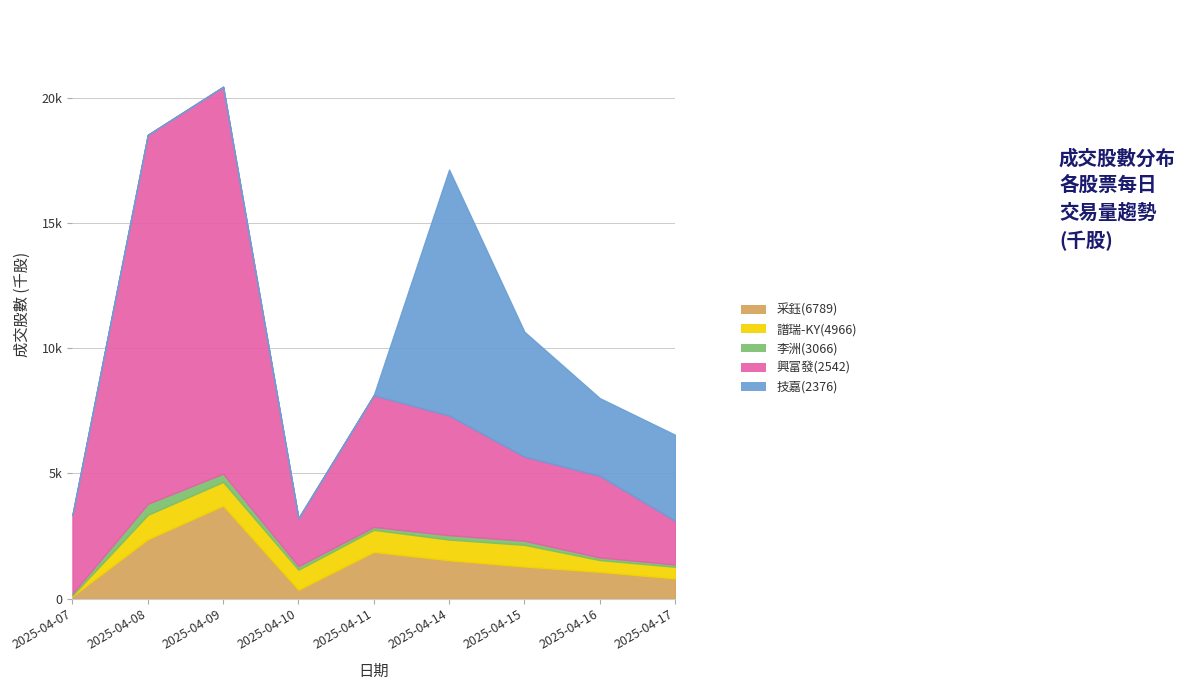

What is the difference between the highest and lowest values at 2025-04-09?

15451.7